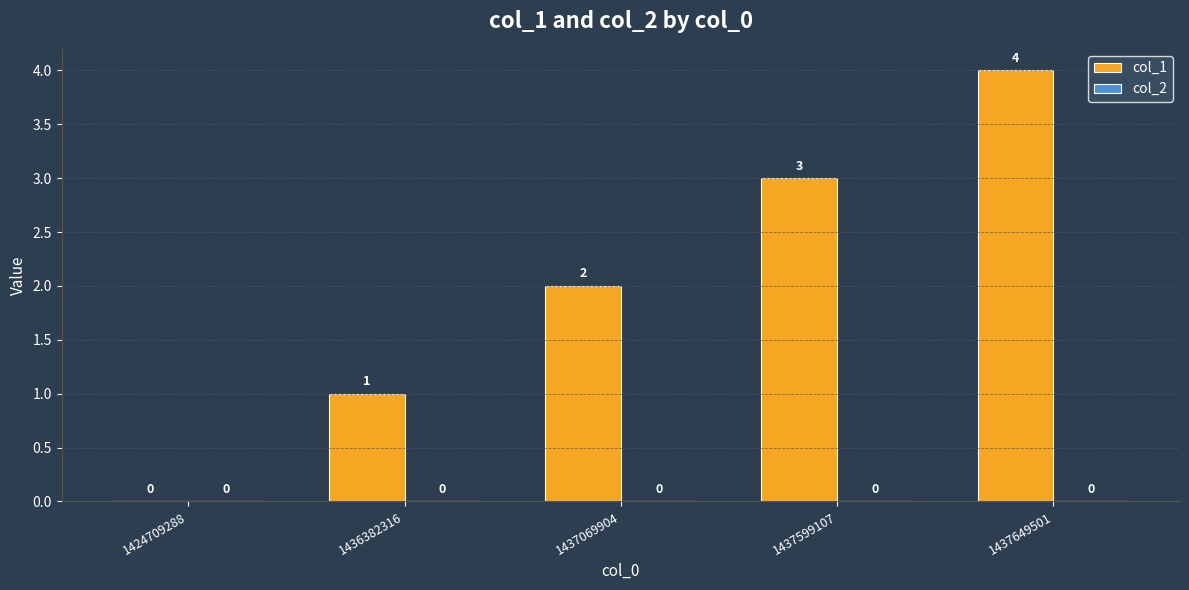

What is the sum of the values at 1437599107 and 1437069904?

5